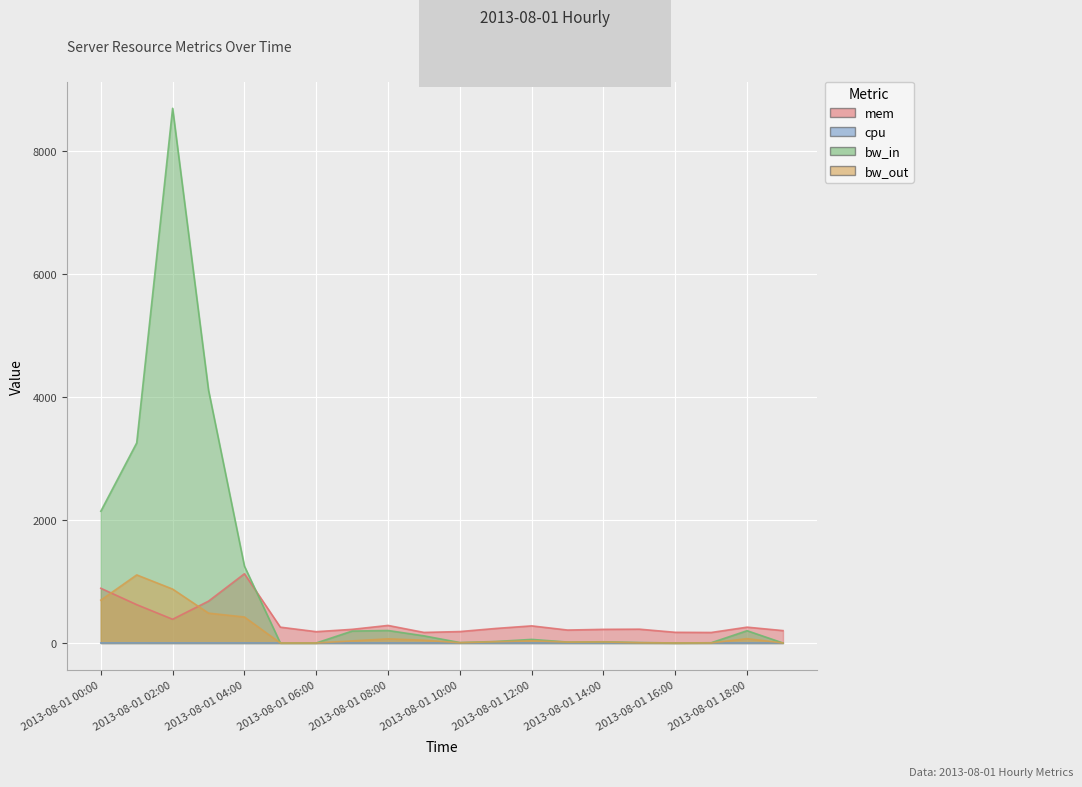

Where is cpu nearest to the value 0?

2013-08-01 19:00